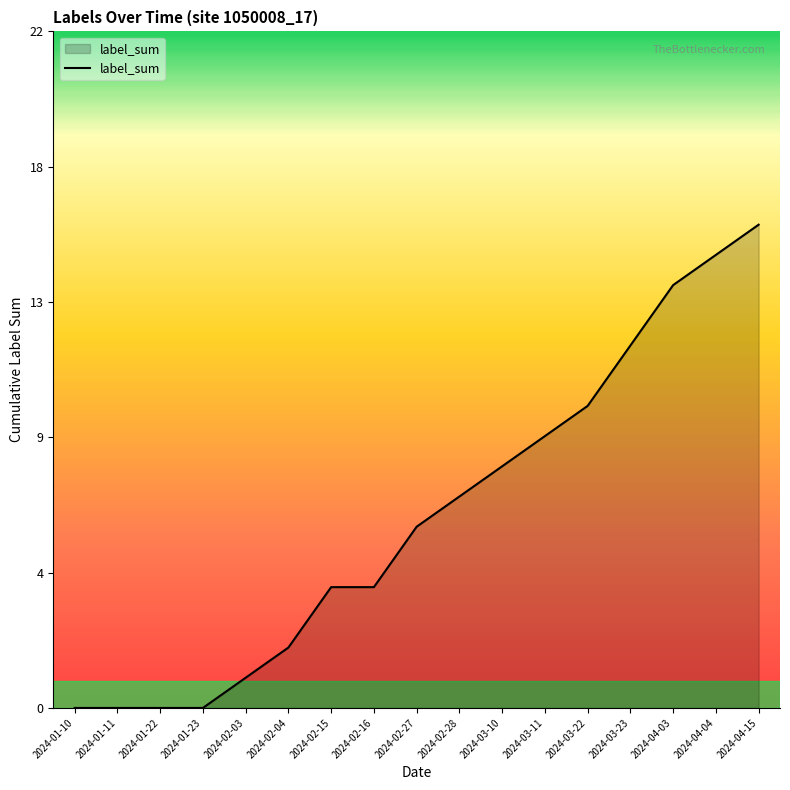

Which category has the highest value across all series?

2024-04-15